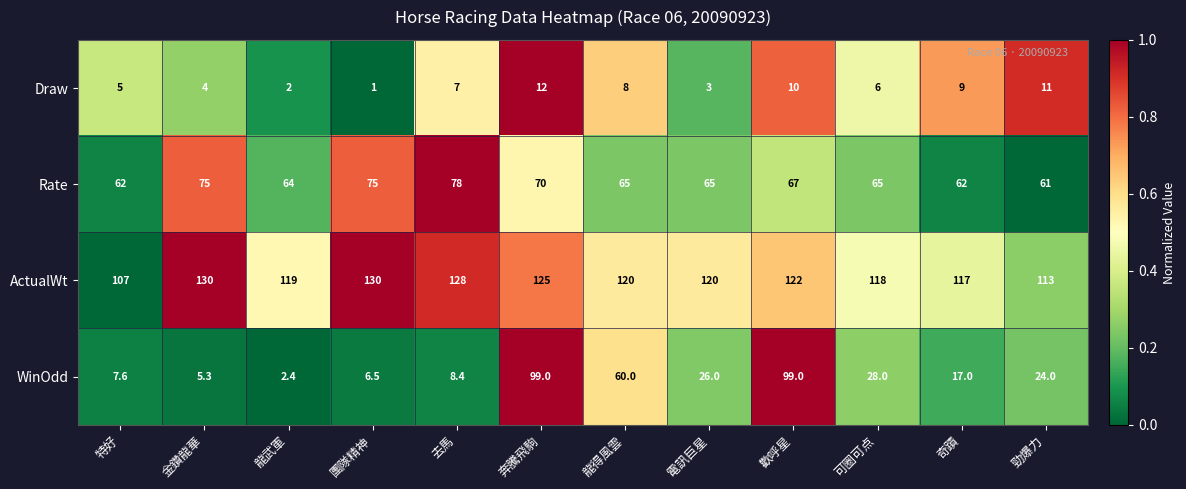

How many data points in WinOdd are less than 24?

6